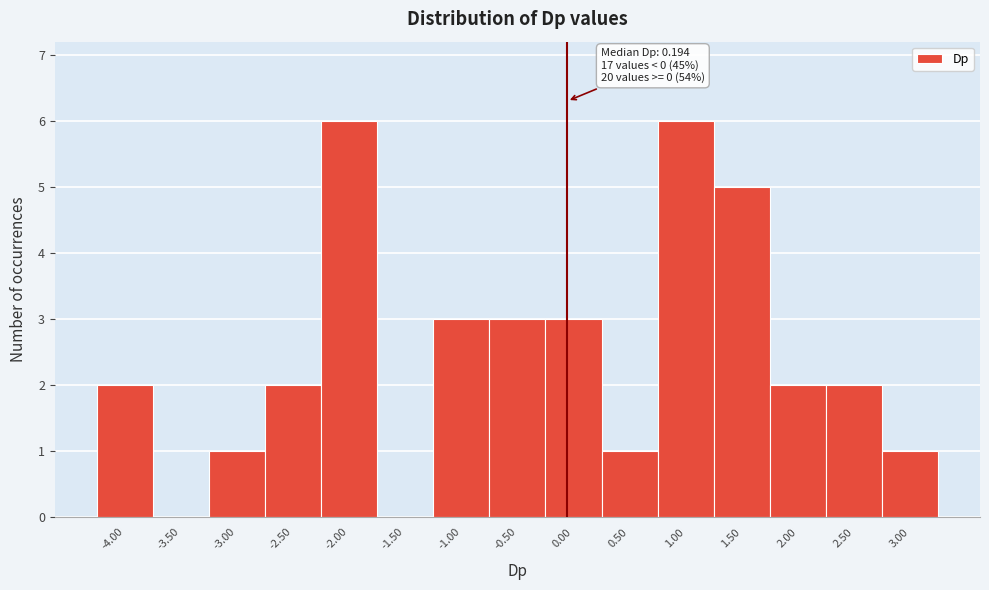

Reading left to right, list all the values displayed in this chart.

-4.00=2	-3.50=0	-3.00=1	-2.50=2	-2.00=6	-1.50=0	-1.00=3	-0.50=3	0.00=3	0.50=1	1.00=6	1.50=5	2.00=2	2.50=2	3.00=1